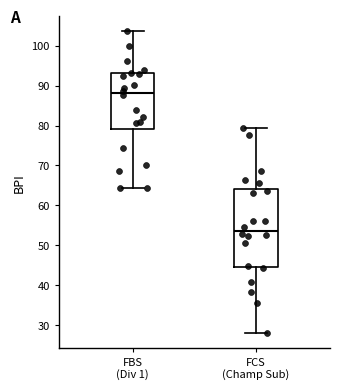

Where does the median line of the box for FCS (Champ Sub) sit on the y-axis? The values are not printed on the chart, so give them approximately, as read against the axis.

54